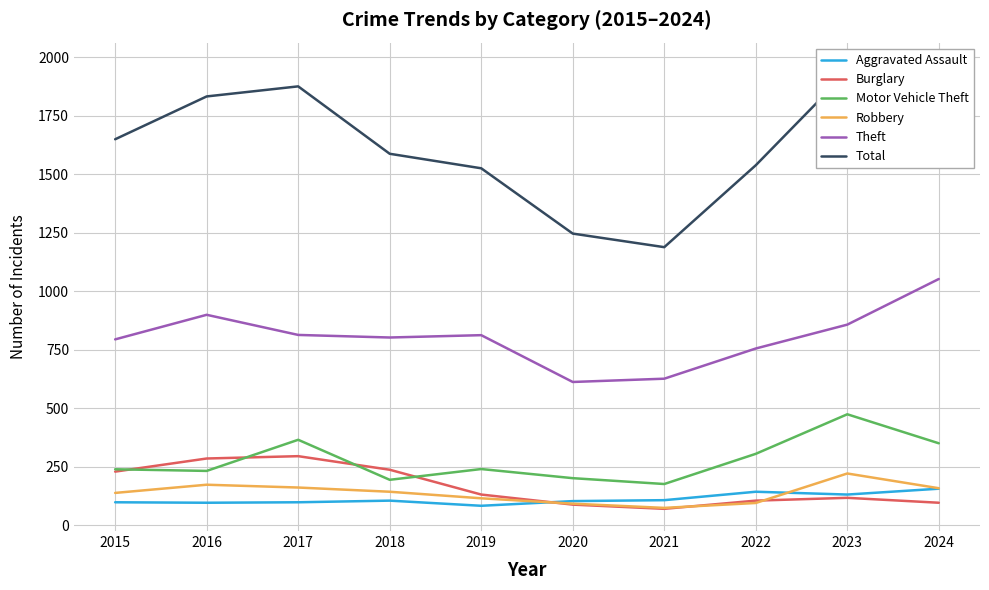

How many data points in Burglary are above 132?

4